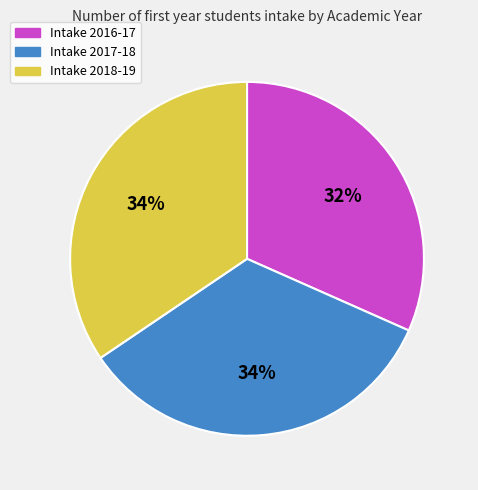

Is there a majority slice in this chart?

No